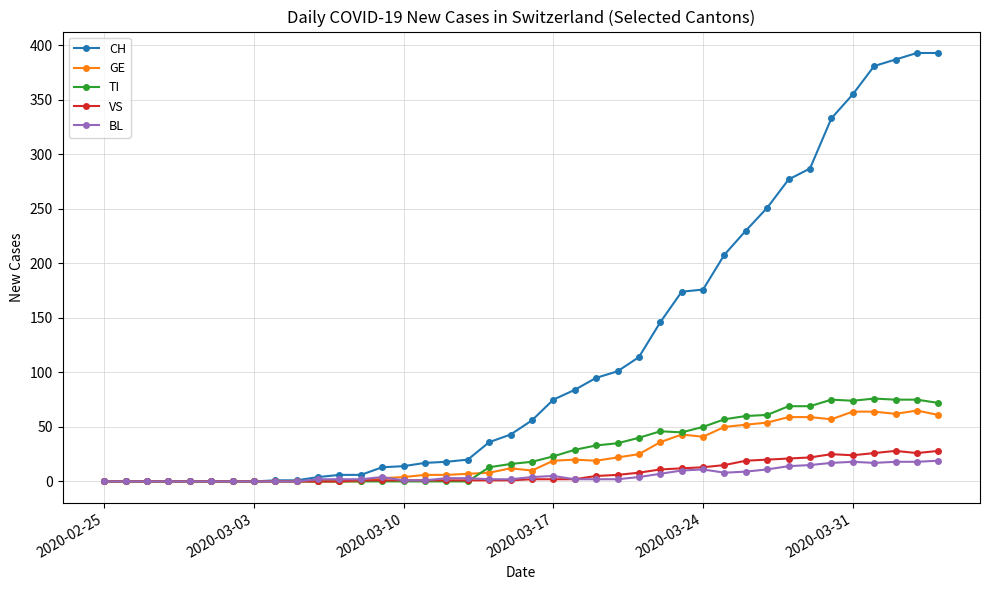

True or false: VS has more than 1 points higher than both neighbors.

True